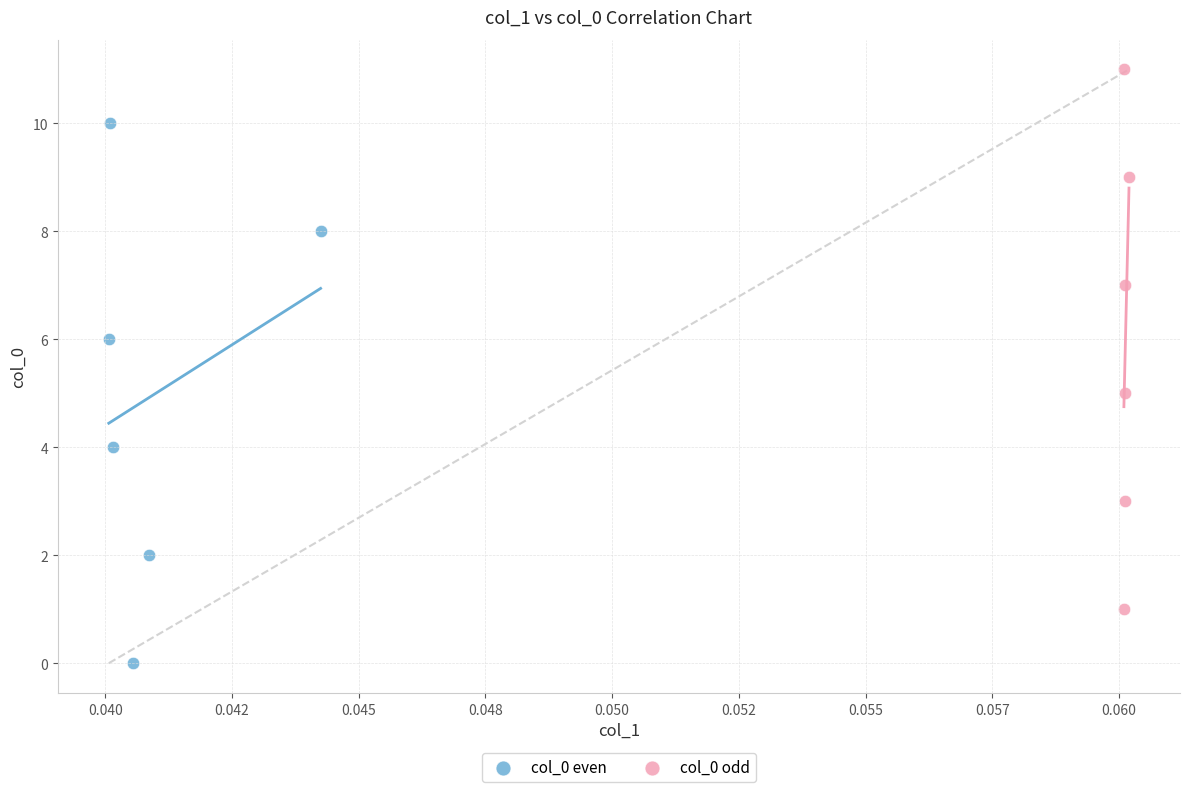

Which series reaches the minimum Y coordinate?

col_0 even